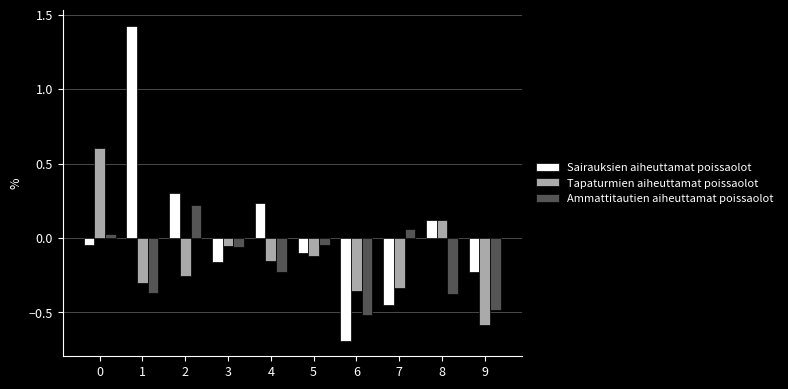

What is the difference between the maximum and second lowest values in the Tapaturmien aiheuttamat poissaolot series?

1.0